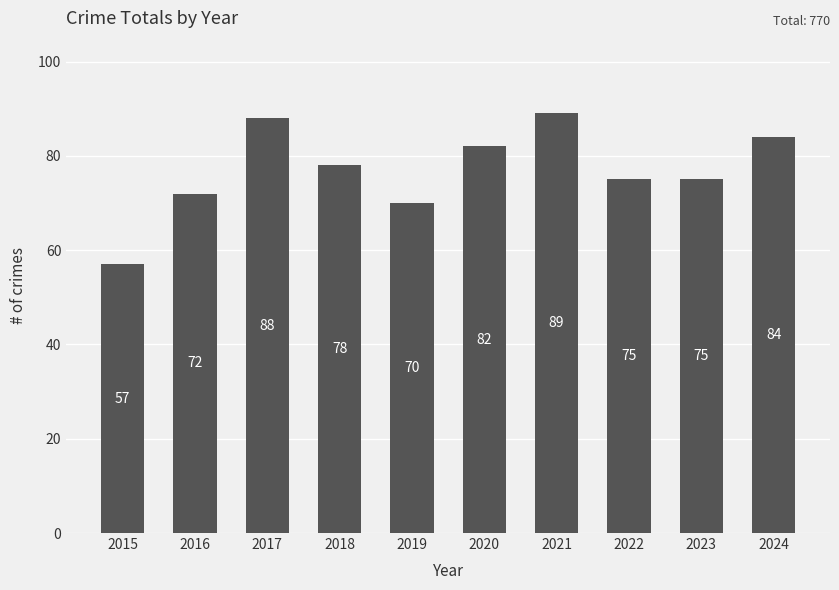

Reading right to left, list all the values displayed in this chart.

2024=84	2023=75	2022=75	2021=89	2020=82	2019=70	2018=78	2017=88	2016=72	2015=57